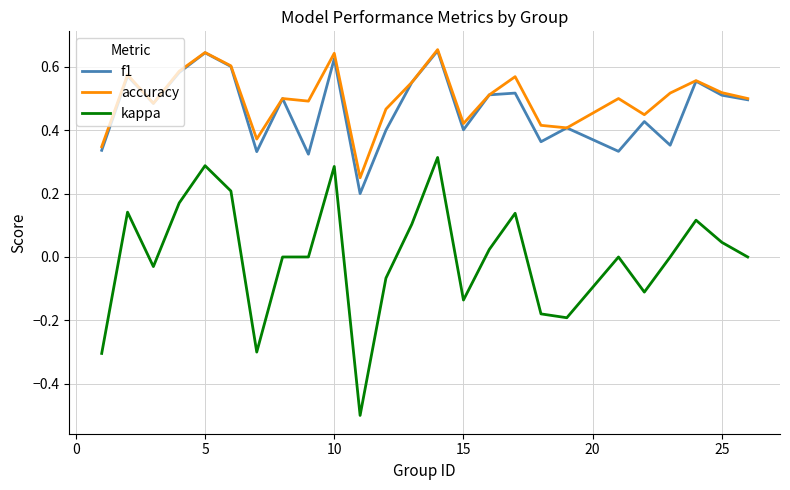

True or false: f1 and kappa cross at least once.

False